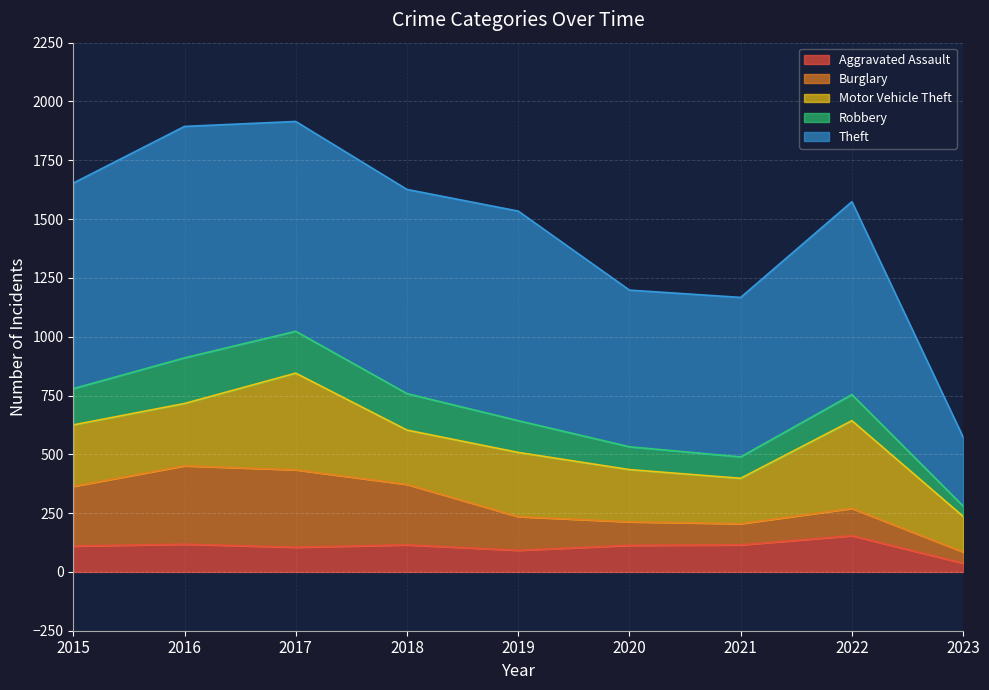

Which series has the largest total across all categories?

Theft